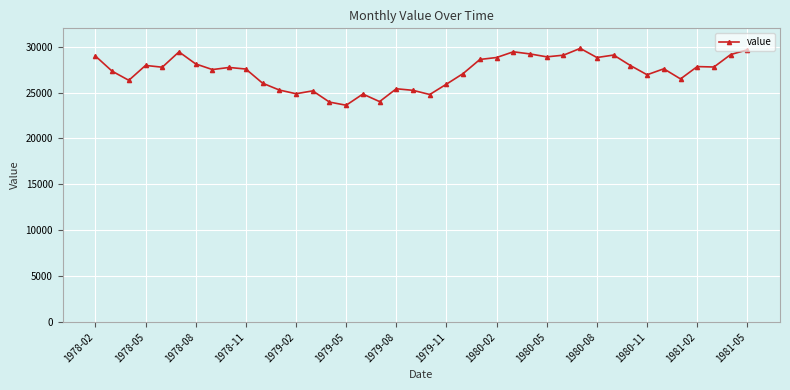

What is the smallest value displayed?

23621